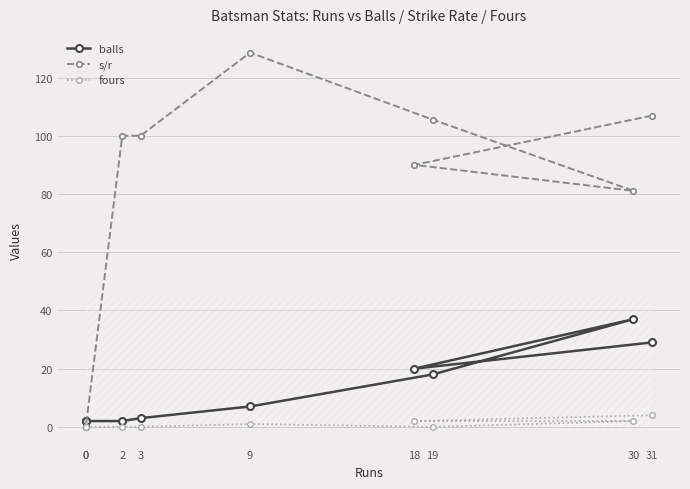

True or false: balls and fours cross at least once.

False